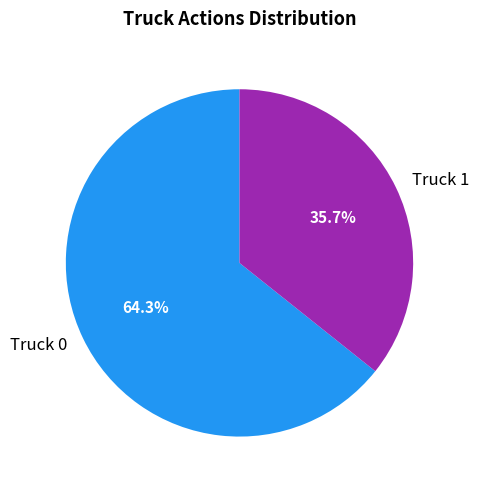

Count the number of slices in the pie.

2